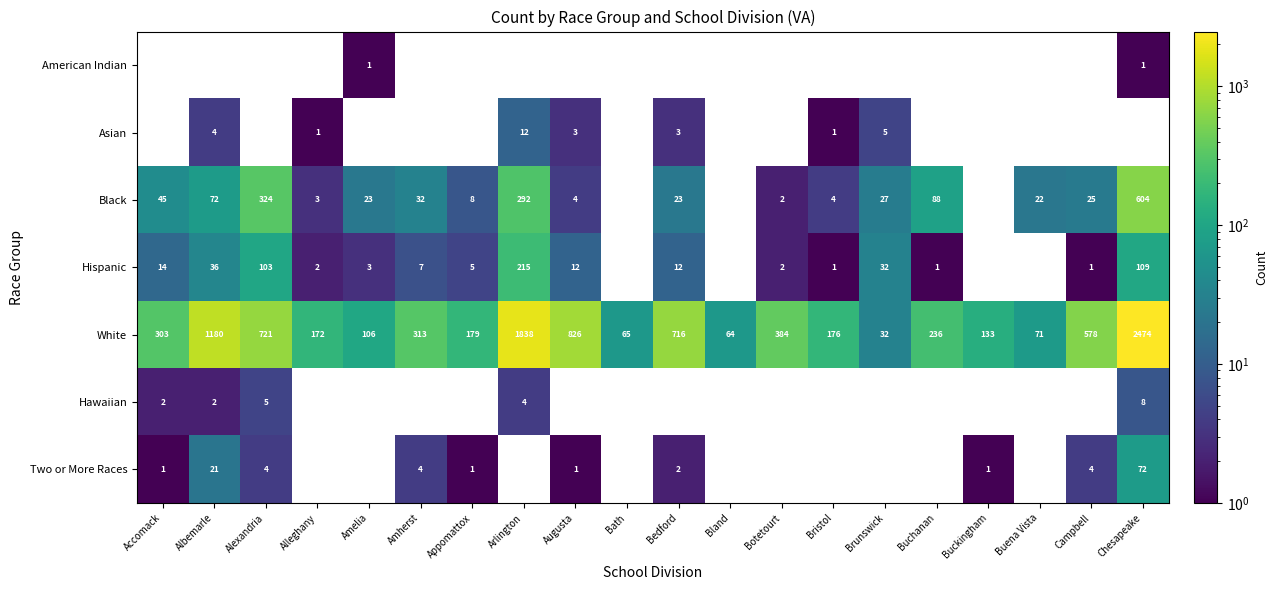

True or false: Black has a value of 14 at Bedford.

False